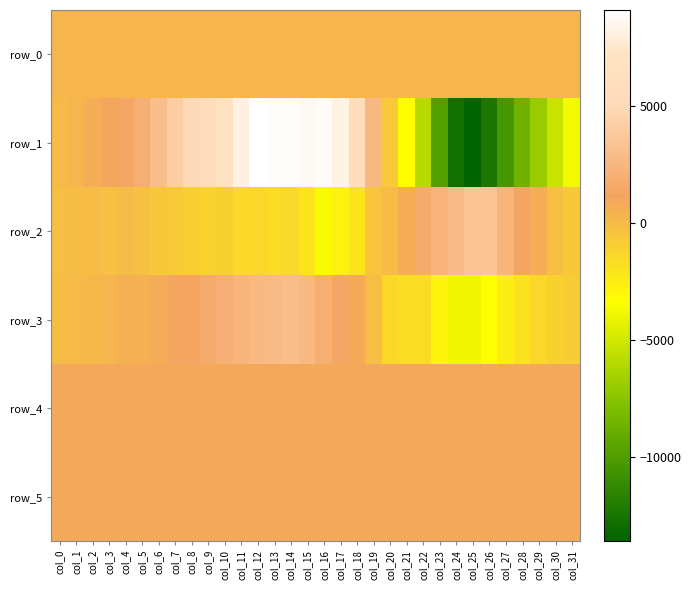

Reading left to right, list all the values displayed in this chart.

row_0: col_0=272.2	col_1=272.3	col_2=272.3	col_3=272.4	col_4=272.4	col_5=272.5	col_6=272.5	col_7=272.6	col_8=272.6	col_9=272.7	col_10=272.7	col_11=272.7	col_12=272.8	col_13=272.8	col_14=272.9	col_15=273.0	col_16=273.0	col_17=273.1	col_18=273.1	col_19=273.2	col_20=273.2	col_21=273.3	col_22=273.3	col_23=273.4	col_24=273.4	col_25=273.5	col_26=273.5	col_27=273.6	col_28=273.6	col_29=273.7	col_30=273.7	col_31=273.8
row_1: col_0=-17.0	col_1=266.0	col_2=664.0	col_3=981.0	col_4=1346.0	col_5=1996.0	col_6=3068.0	col_7=4035.0	col_8=4961.0	col_9=5807.0	col_10=6963.0	col_11=8120.0	col_12=9087.0	col_13=8978.0	col_14=8854.0	col_15=8651.0	col_16=8772.0	col_17=8260.0	col_18=5835.0	col_19=2564.0	col_20=-678.0	col_21=-3332.0	col_22=-5926.0	col_23=-9787.0	col_24=-12734.0	col_25=-13562.0	col_26=-12247.0	col_27=-10297.0	col_28=-8530.0	col_29=-6975.0	col_30=-5328.0	col_31=-3773.0
row_2: col_0=-155.0	col_1=-103.0	col_2=-103.0	col_3=-221.0	col_4=-36.0	col_5=-276.0	col_6=-557.0	col_7=-806.0	col_8=-939.0	col_9=-1216.0	col_10=-1094.0	col_11=-1500.0	col_12=-1369.0	col_13=-1689.0	col_14=-1462.0	col_15=-2070.0	col_16=-3615.0	col_17=-2740.0	col_18=-2111.0	col_19=-511.0	col_20=-86.0	col_21=687.0	col_22=1687.0	col_23=2260.0	col_24=2856.0	col_25=3513.0	col_26=3429.0	col_27=2349.0	col_28=1293.0	col_29=646.0	col_30=-154.0	col_31=-635.0
row_3: col_0=-78.0	col_1=53.0	col_2=124.0	col_3=249.0	col_4=463.0	col_5=508.0	col_6=699.0	col_7=1047.0	col_8=1279.0	col_9=1664.0	col_10=2094.0	col_11=2357.0	col_12=2711.0	col_13=2893.0	col_14=3013.0	col_15=2641.0	col_16=1981.0	col_17=1324.0	col_18=807.0	col_19=-190.0	col_20=-1371.0	col_21=-1664.0	col_22=-1667.0	col_23=-2832.0	col_24=-3872.0	col_25=-3901.0	col_26=-3362.0	col_27=-2565.0	col_28=-1904.0	col_29=-1400.0	col_30=-1131.0	col_31=-850.0
row_4: col_0=917.0	col_1=921.0	col_2=917.0	col_3=913.0	col_4=915.0	col_5=918.0	col_6=921.0	col_7=919.0	col_8=919.0	col_9=916.0	col_10=916.0	col_11=910.0	col_12=905.0	col_13=912.0	col_14=906.0	col_15=909.0	col_16=909.0	col_17=902.0	col_18=913.0	col_19=913.0	col_20=908.0	col_21=907.0	col_22=912.0	col_23=910.0	col_24=912.0	col_25=915.0	col_26=923.0	col_27=918.0	col_28=921.0	col_29=924.0	col_30=917.0	col_31=919.0
row_5: col_0=901.0	col_1=903.0	col_2=899.0	col_3=901.0	col_4=896.0	col_5=903.0	col_6=899.0	col_7=903.0	col_8=903.0	col_9=903.0	col_10=902.0	col_11=904.0	col_12=897.0	col_13=900.0	col_14=895.0	col_15=902.0	col_16=902.0	col_17=897.0	col_18=900.0	col_19=904.0	col_20=895.0	col_21=902.0	col_22=902.0	col_23=906.0	col_24=906.0	col_25=901.0	col_26=915.0	col_27=904.0	col_28=900.0	col_29=906.0	col_30=904.0	col_31=902.0